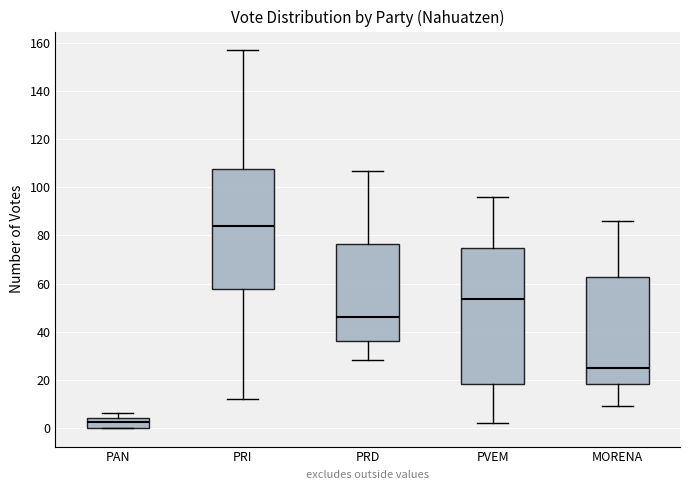

Reading left to right, read every box against the y-axis: the position of its median line, the range the box covers, and the ends of its whiskers. The values are not printed on the chart, so give them approximately, as read against the axis.

PAN: median 2, box 0 to 4, whiskers 0 to 6
PRI: median 84, box 58 to 108, whiskers 12 to 158
PRD: median 46, box 36 to 76, whiskers 28 to 108
PVEM: median 54, box 18 to 74, whiskers 2 to 96
MORENA: median 26, box 18 to 62, whiskers 10 to 86